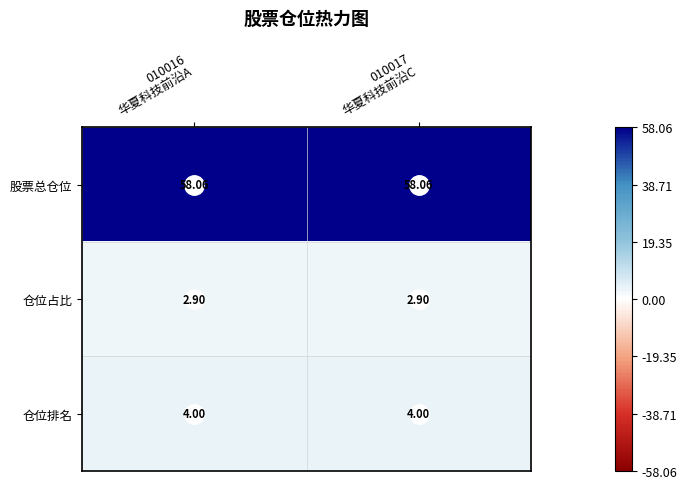

Which series has the largest total across all categories?

股票总仓位